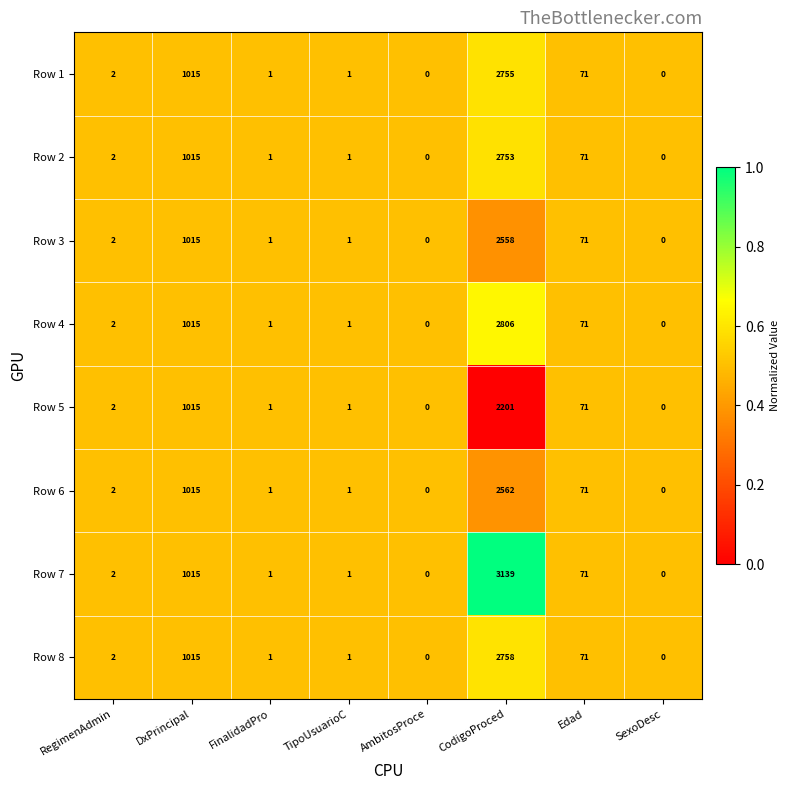

Which series has the largest range (max minus min)?

Row 7